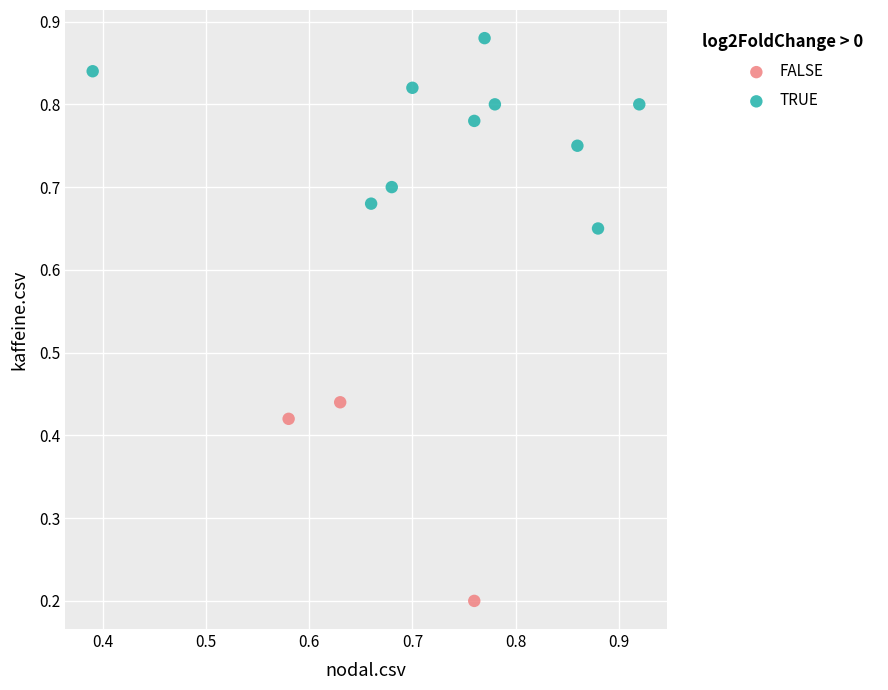

What are all the series names shown in the legend?

FALSE, TRUE